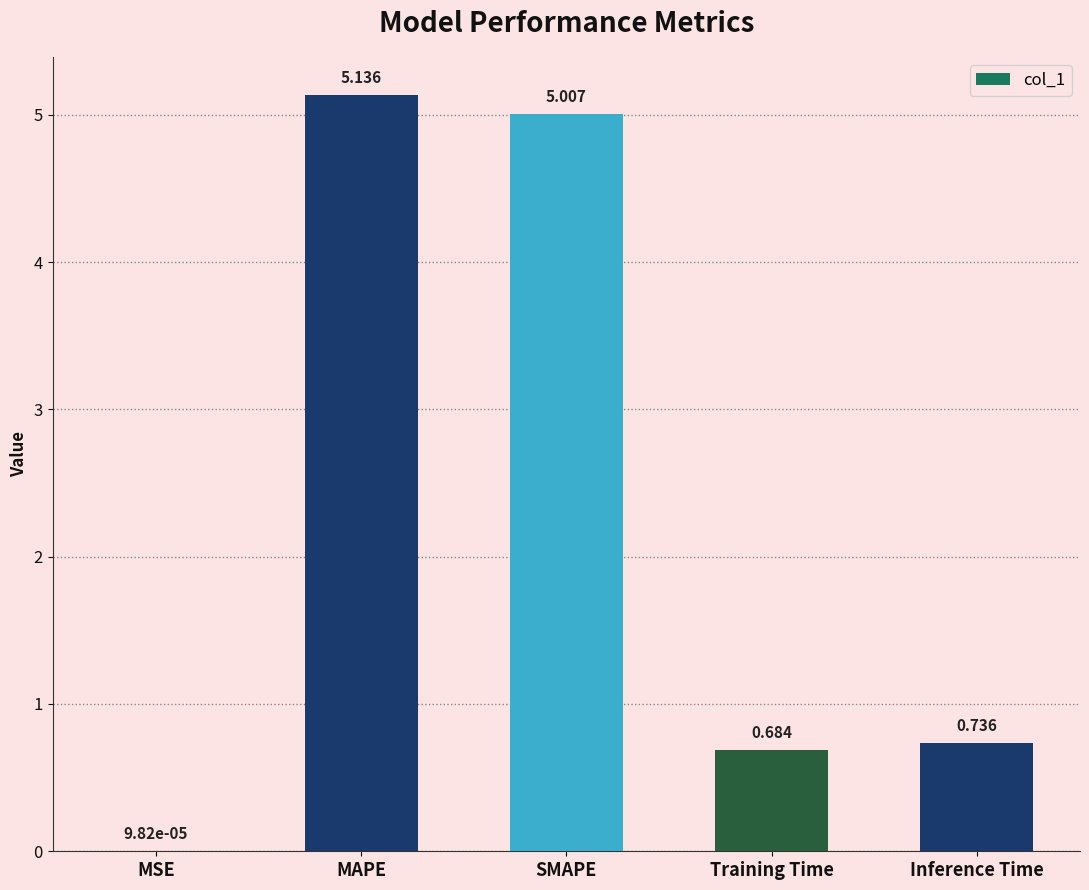

Between Inference Time and Training Time, which is larger?

Inference Time